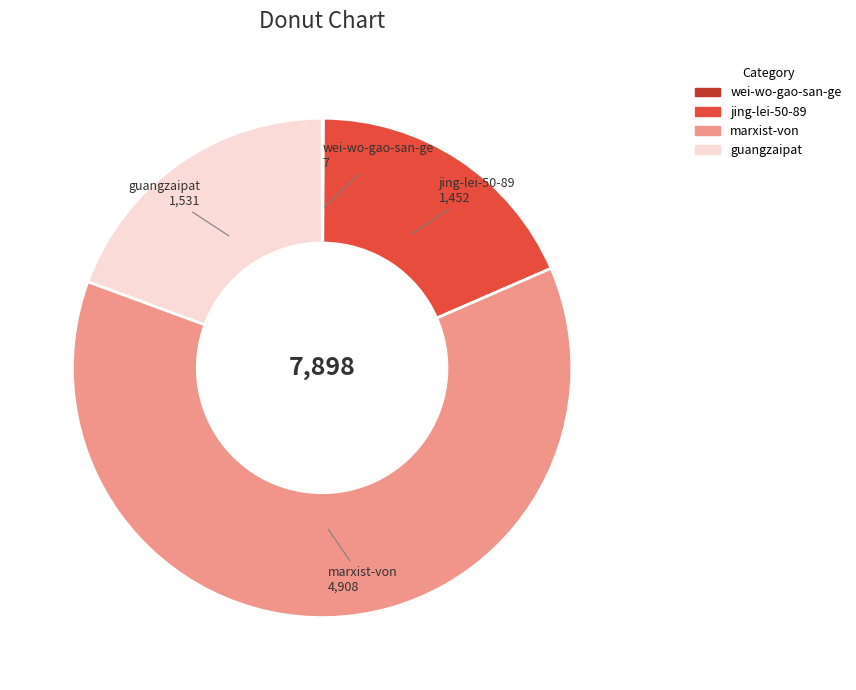

Is the sum of jing-lei-50-89 and marxist-von greater than half?

Yes